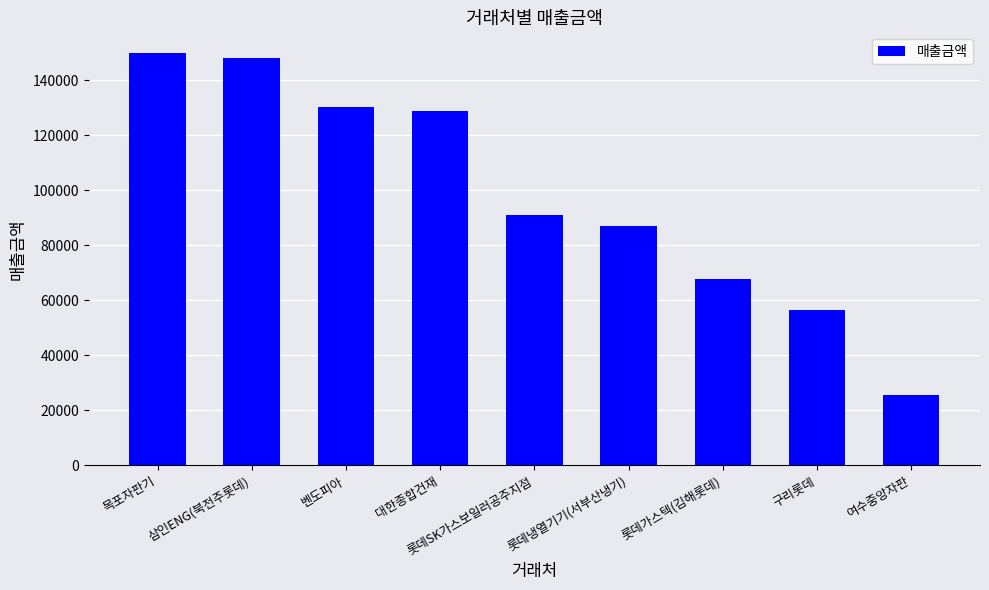

Reading right to left, what are all the values shown in this chart?

여수중앙자판=25500	구리롯데=56700	롯데가스텍(김해롯데)=67900	롯데냉열기기(서부산냉기)=87000	롯데SK가스보일러공주지점=91000	대한종합건재=129000	벤도피아=130500	삼인ENG(북전주롯데)=148000	목포자판기=150000